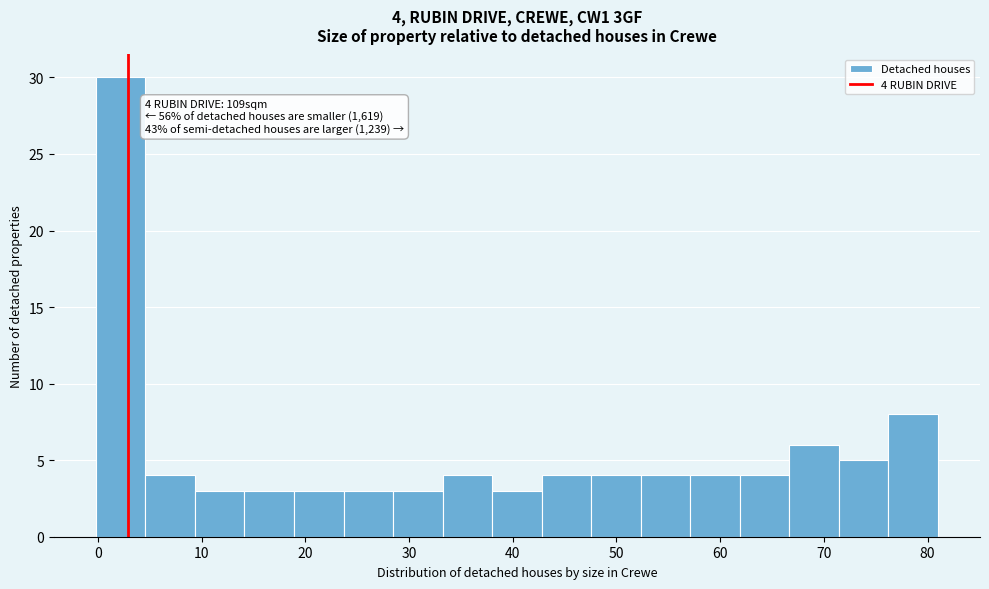

Which range on the x-axis has the tallest bar?

0 to 5